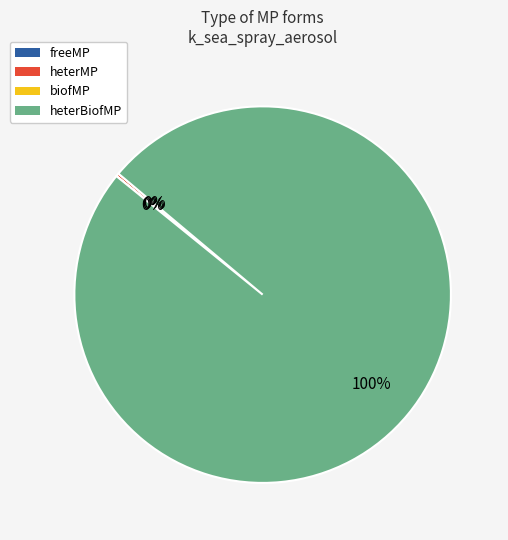

The heterBiofMP slice represents 100% of the pie. True or false?

True